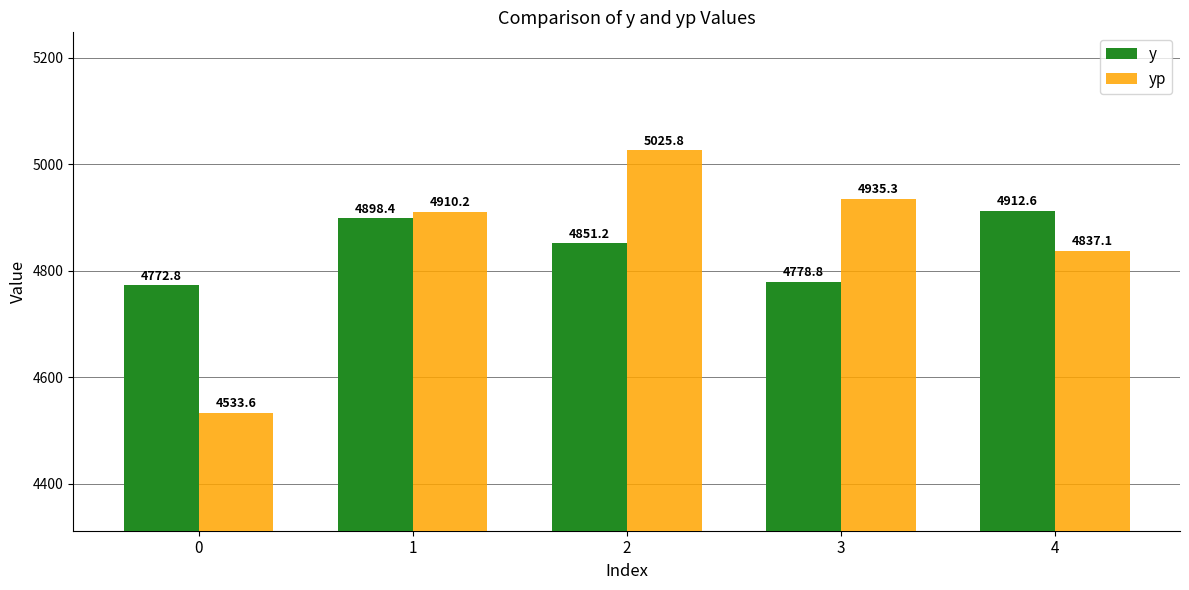

List the series in order of their overall mean, lowest first.

y, yp